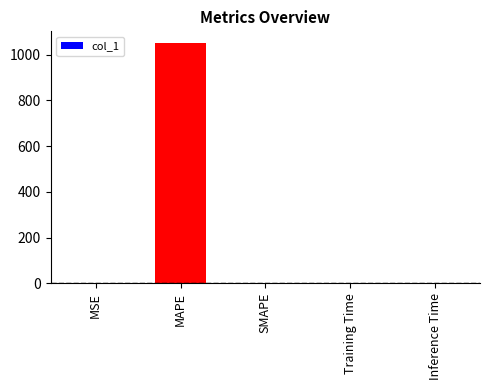

What is the sum of all values?

1049.7